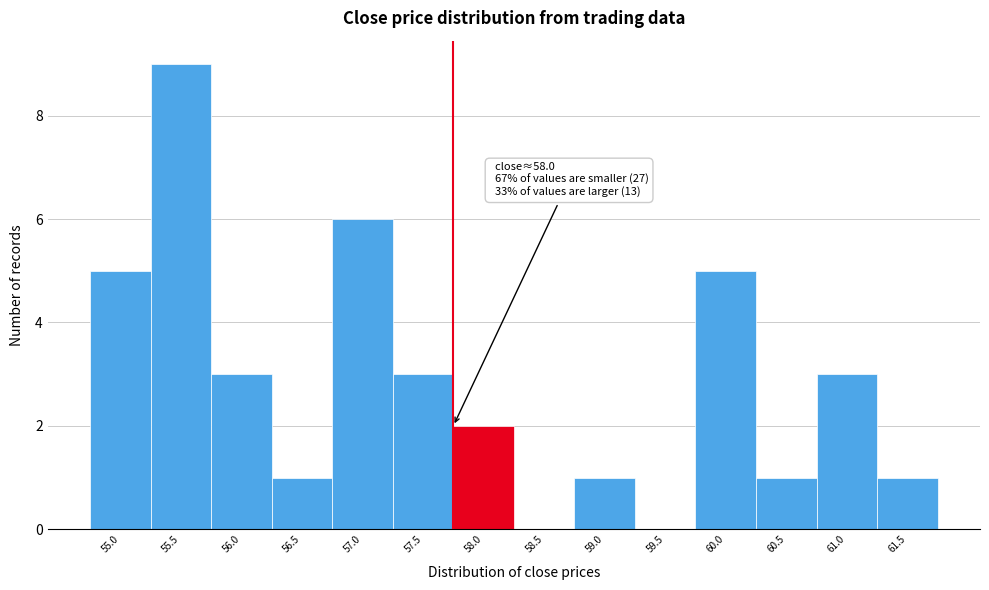

Reading left to right, extract all data points from this chart.

55.0=5	55.5=9	56.0=3	56.5=1	57.0=6	57.5=3	58.0=2	58.5=0	59.0=1	59.5=0	60.0=5	60.5=1	61.0=3	61.5=1